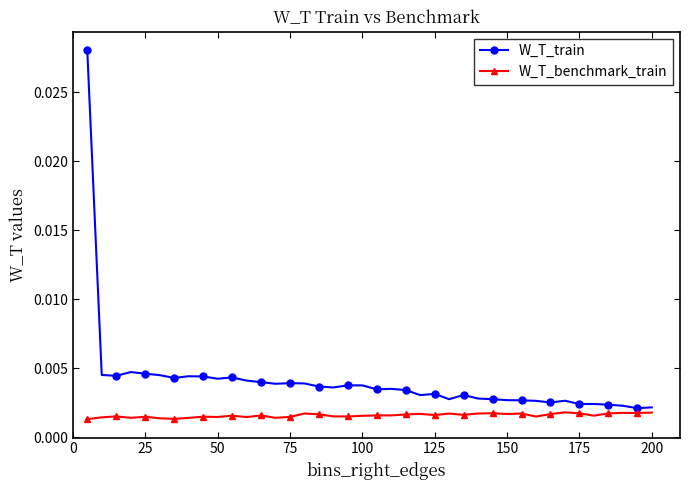

List the series in order of their overall mean, lowest first.

W_T_benchmark_train, W_T_train